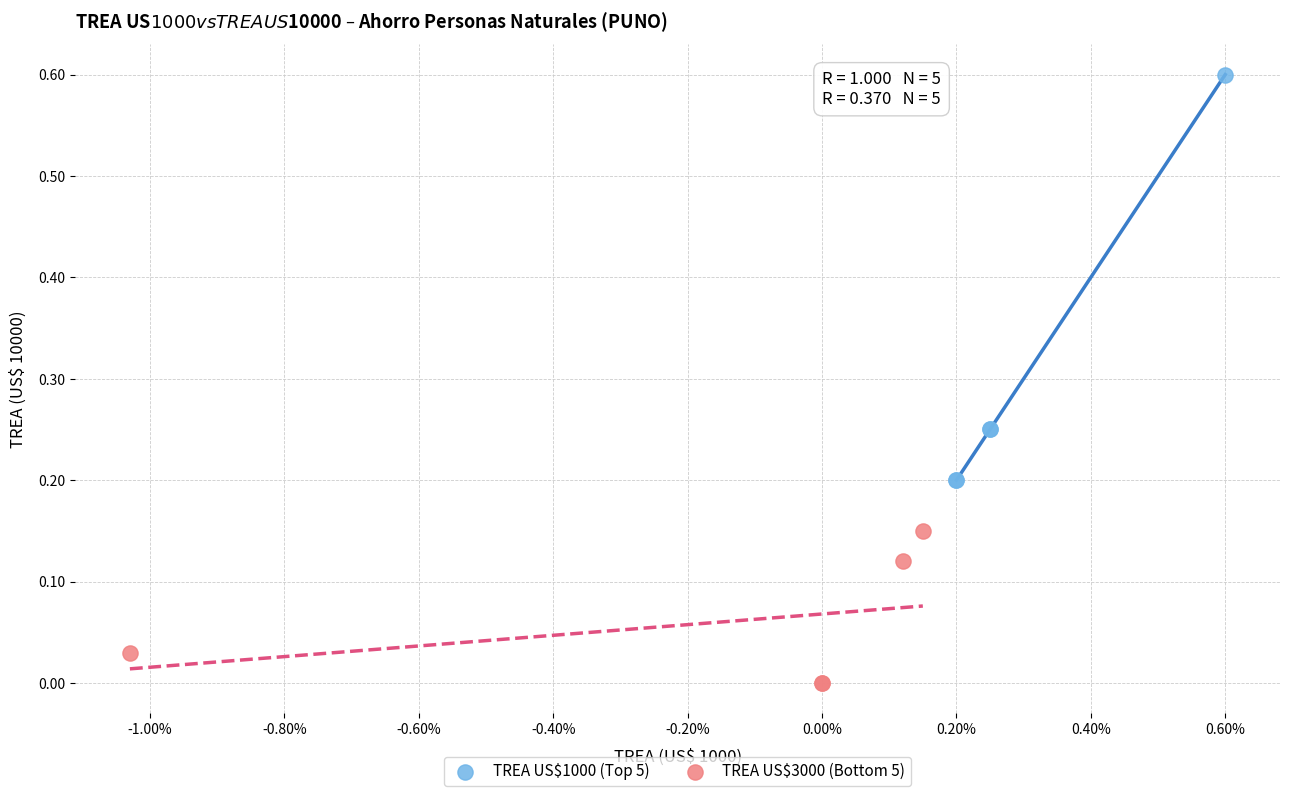

Which series contains the highest Y value?

TREA US$1000 (Top 5)